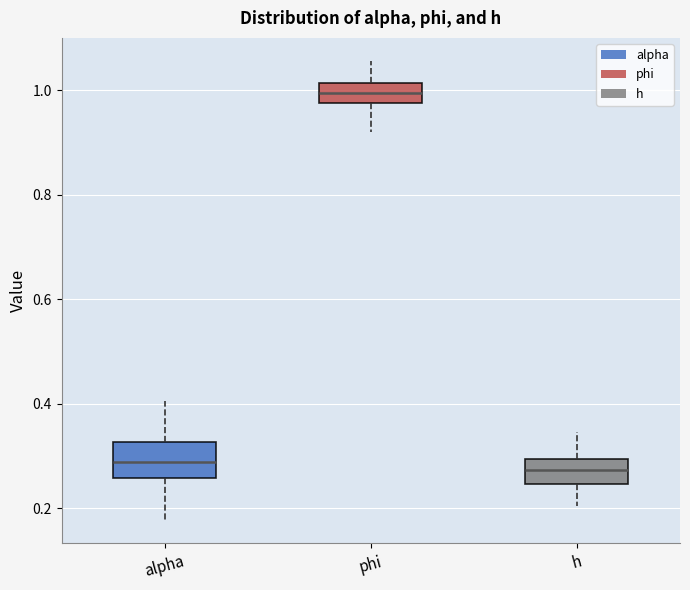

Reading left to right, transcribe this box plot: for each box, give where its median line is, the range the box spans, and where its two whiskers end, as read against the y-axis. The values are not printed on the chart, so give them approximately, as read against the axis.

alpha: median 0.28, box 0.26 to 0.32, whiskers 0.18 to 0.40
phi: median 1.00, box 0.98 to 1.02, whiskers 0.92 to 1.06
h: median 0.28, box 0.24 to 0.30, whiskers 0.20 to 0.34